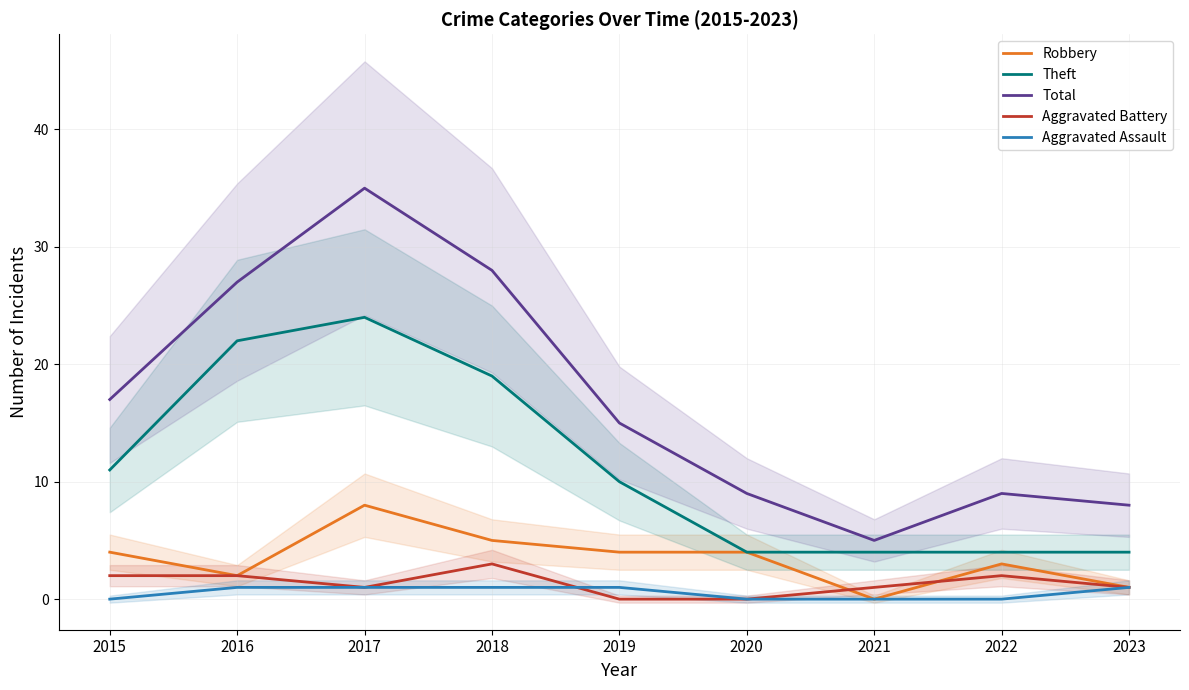

Reading left to right, extract all data points from this chart.

Robbery: 4	2	8	5	4	4	0	3	1
Theft: 11	22	24	19	10	4	4	4	4
Total: 17	27	35	28	15	9	5	9	8
Aggravated Battery: 2	2	1	3	0	0	1	2	1
Aggravated Assault: 0	1	1	1	1	0	0	0	1